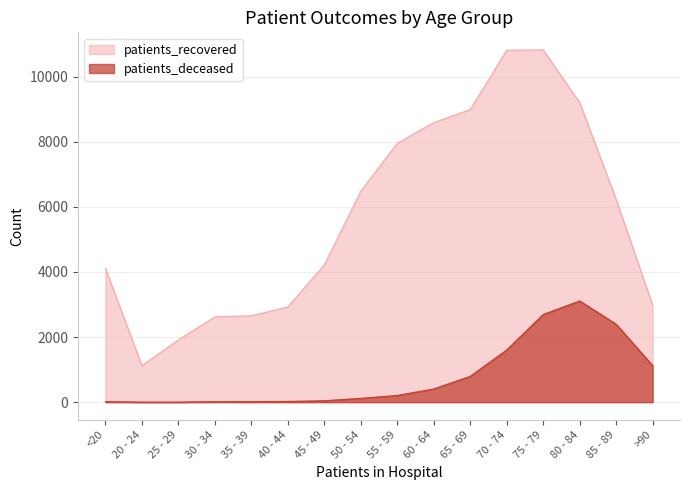

What is the sum of the patients_recovered values at 75 - 79 and 35 - 39?

13471